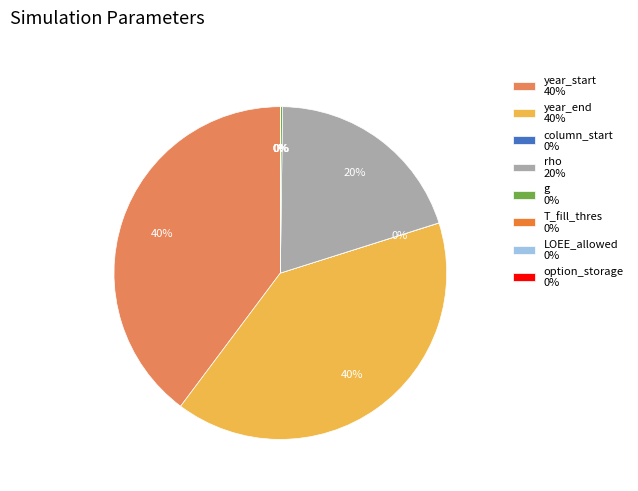

Is there a majority slice in this chart?

No